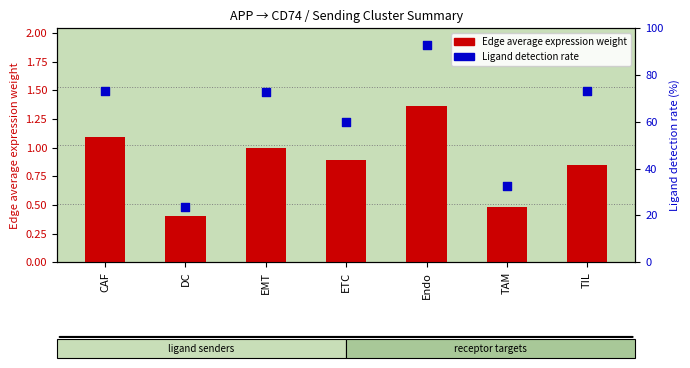

What are all the series names shown in the legend?

Edge average expression weight, Ligand detection rate